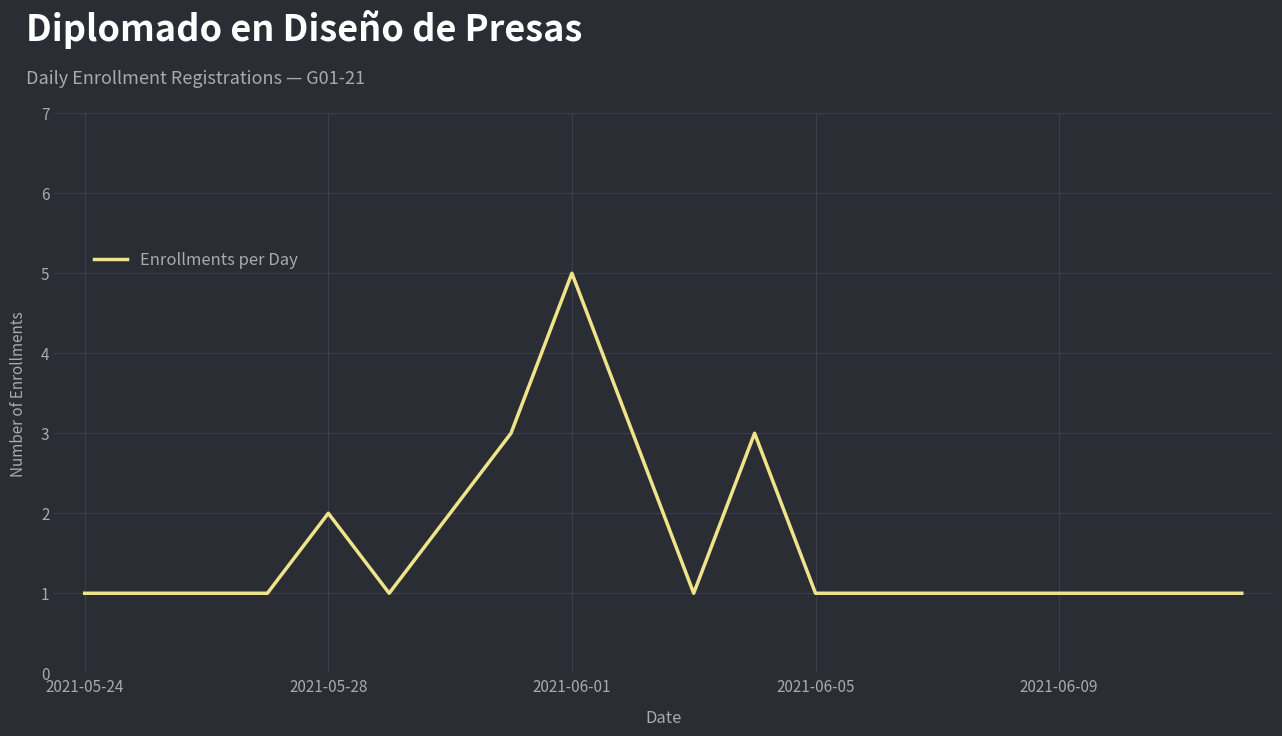

What is the greatest value displayed?

5